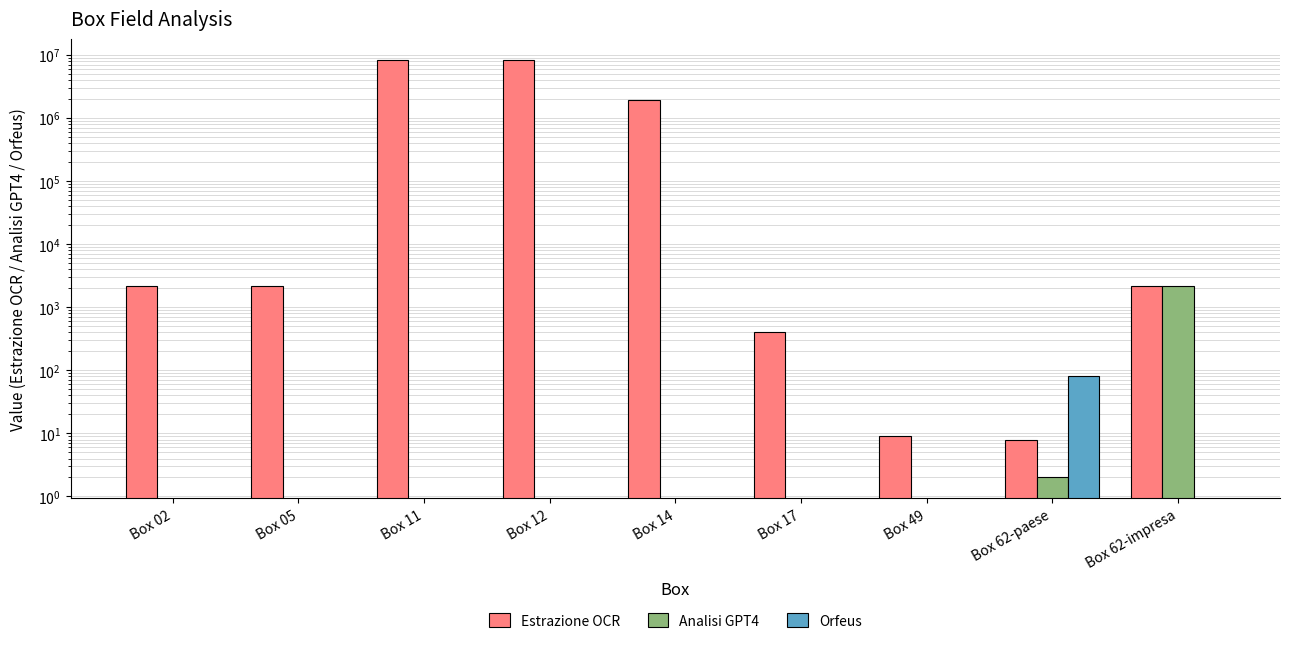

Is the value of Orfeus at Box 17 greater than the value of Analisi GPT4 at Box 17?

No